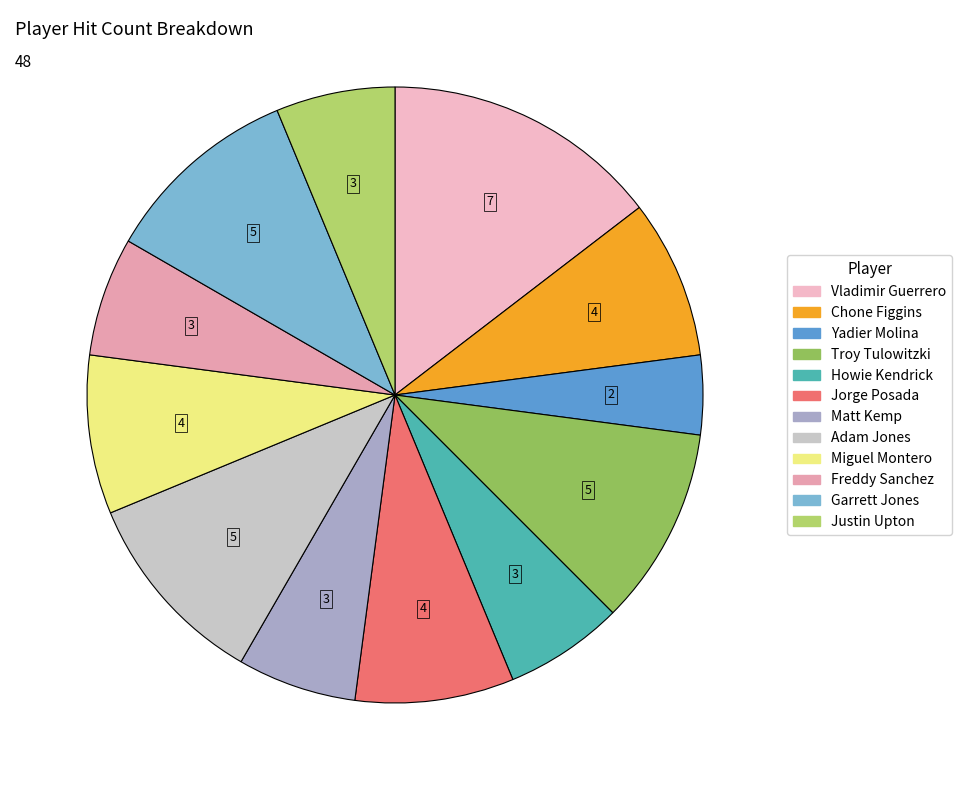

Which category has the smallest portion of the pie?

Yadier Molina